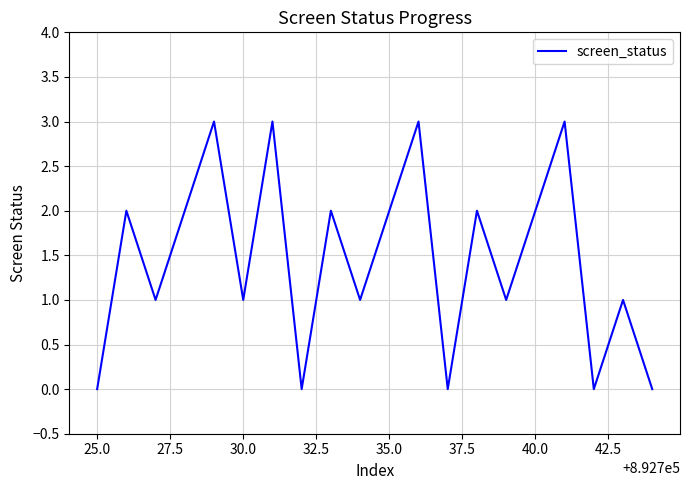

What is the sum of all values?

29